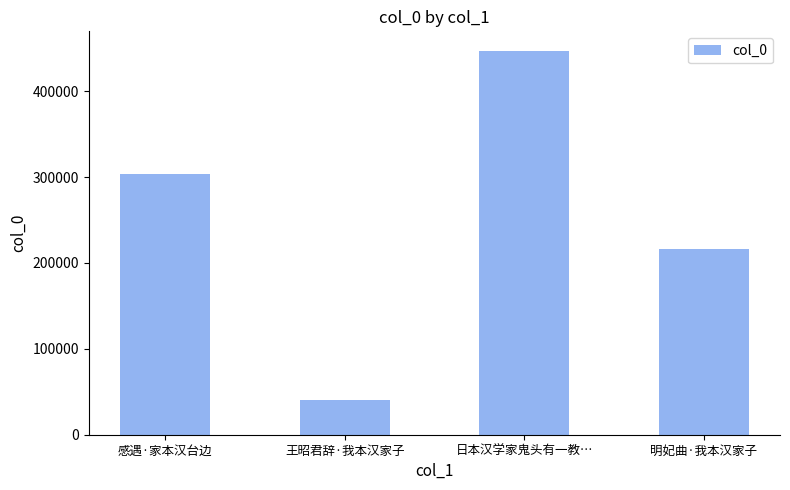

What is the sum of the values at 王昭君辞·我本汉家子 and 日本汉学家鬼头有一教…?

487237